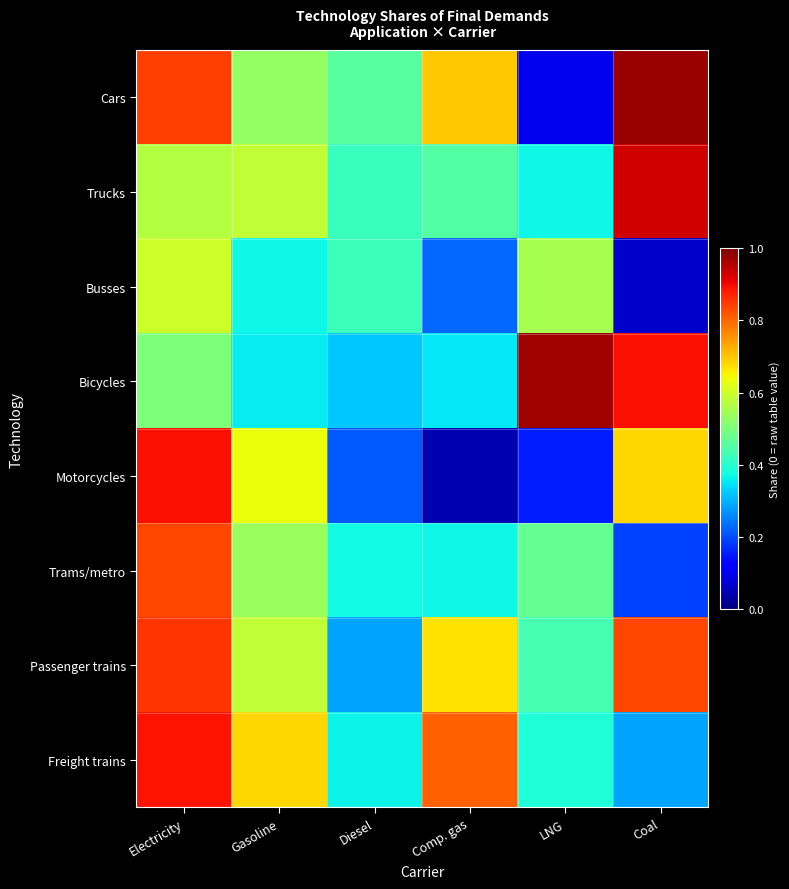

Reading left to right, what are all the values shown in this chart?

Cars: Electricity=0.8	Gasoline=0.5	Diesel=0.5	Comp. gas=0.7	LNG=0.1	Coal=1.0
Trucks: Electricity=0.6	Gasoline=0.6	Diesel=0.4	Comp. gas=0.5	LNG=0.4	Coal=0.9
Busses: Electricity=0.6	Gasoline=0.4	Diesel=0.4	Comp. gas=0.2	LNG=0.6	Coal=0.1
Bicycles: Electricity=0.5	Gasoline=0.4	Diesel=0.3	Comp. gas=0.4	LNG=1.0	Coal=0.9
Motorcycles: Electricity=0.9	Gasoline=0.6	Diesel=0.2	Comp. gas=0.0	LNG=0.2	Coal=0.7
Trams/metro: Electricity=0.8	Gasoline=0.5	Diesel=0.4	Comp. gas=0.4	LNG=0.5	Coal=0.2
Passenger trains: Electricity=0.9	Gasoline=0.6	Diesel=0.3	Comp. gas=0.7	LNG=0.4	Coal=0.8
Freight trains: Electricity=0.9	Gasoline=0.7	Diesel=0.4	Comp. gas=0.8	LNG=0.4	Coal=0.3